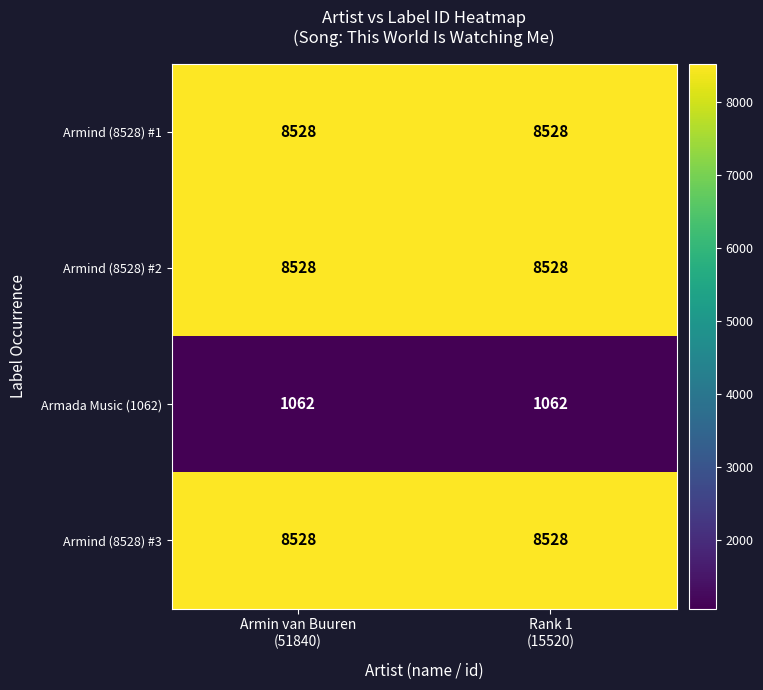

What is the average value of the Armada Music (1062) series?

1062